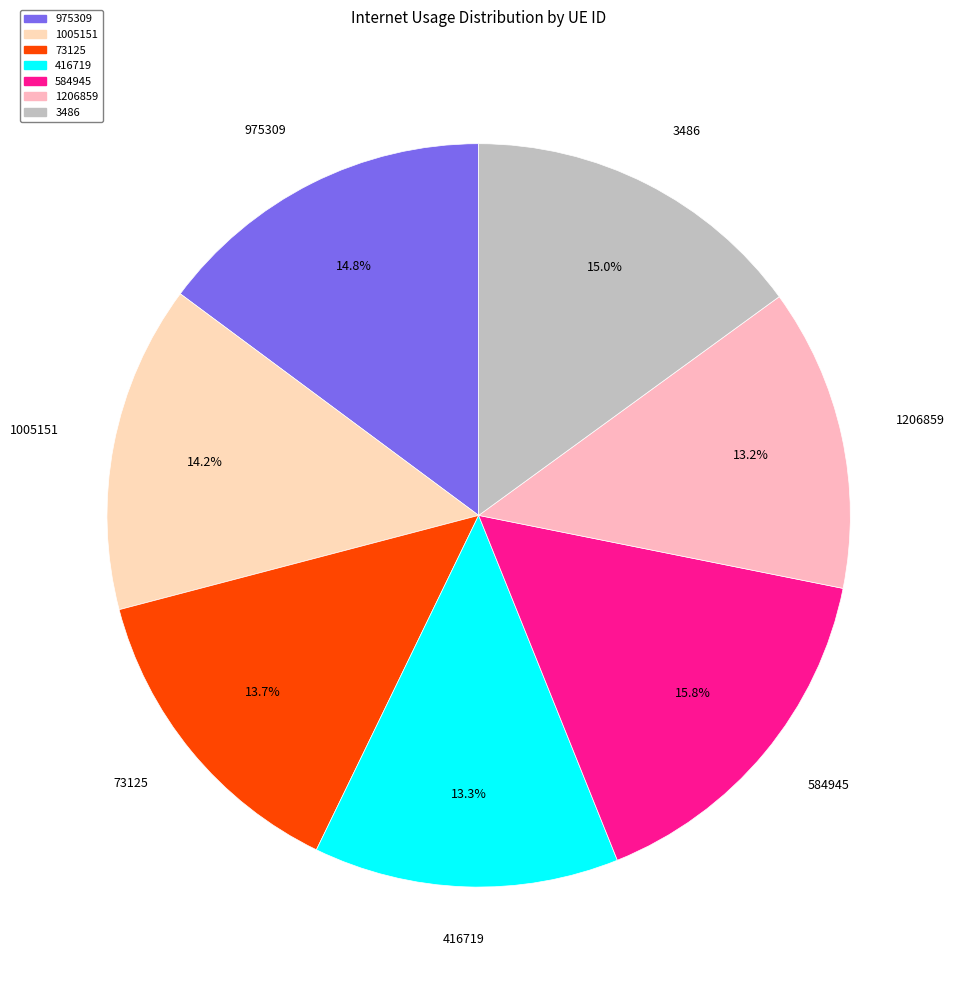

Count the number of slices in the pie.

7